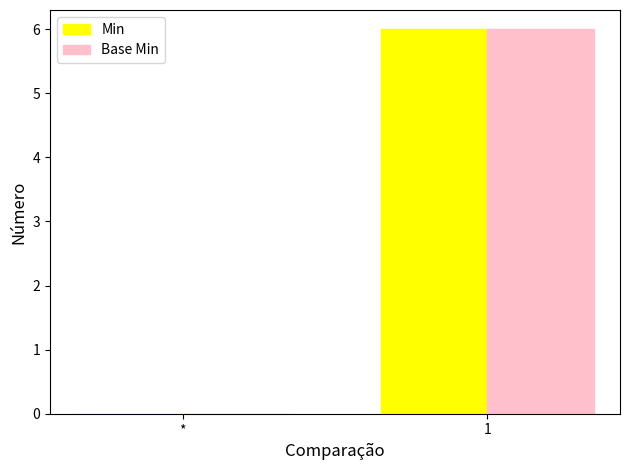

What are all the series names shown in the legend?

Min, Base Min